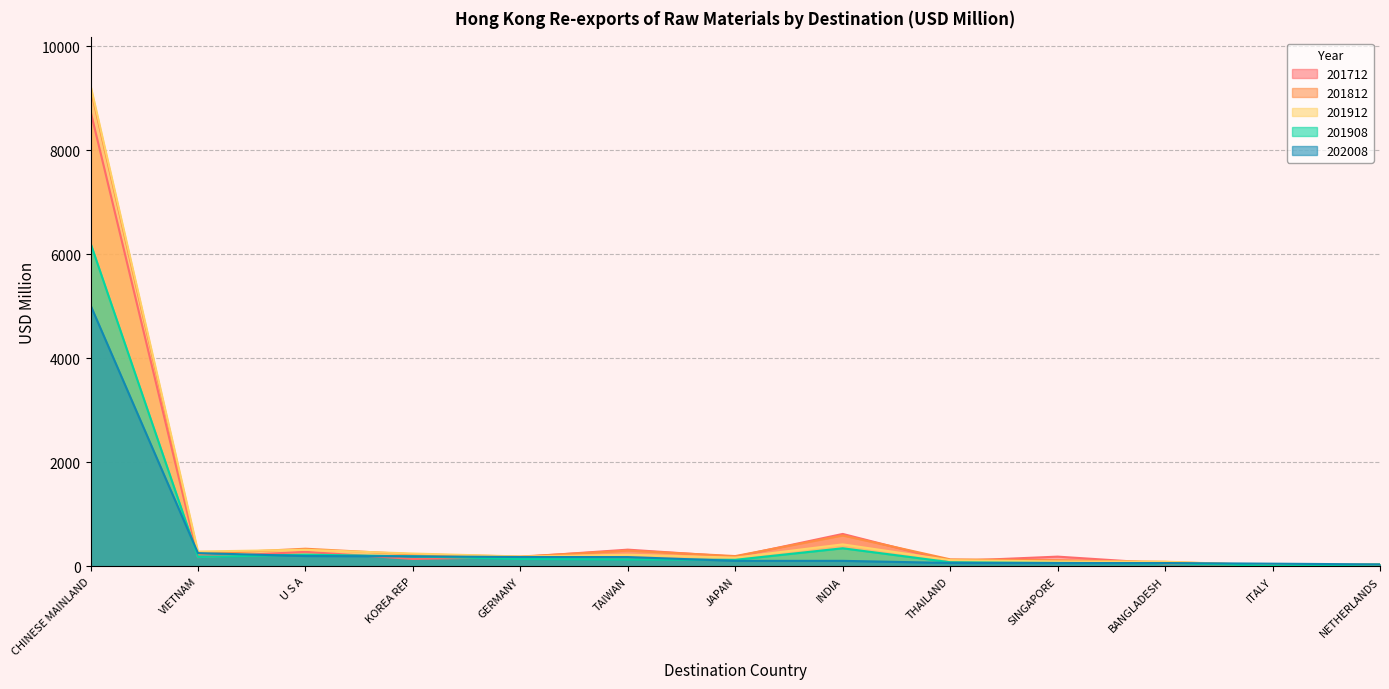

What is the difference between the second highest and minimum values in the 201908 series?

334.2